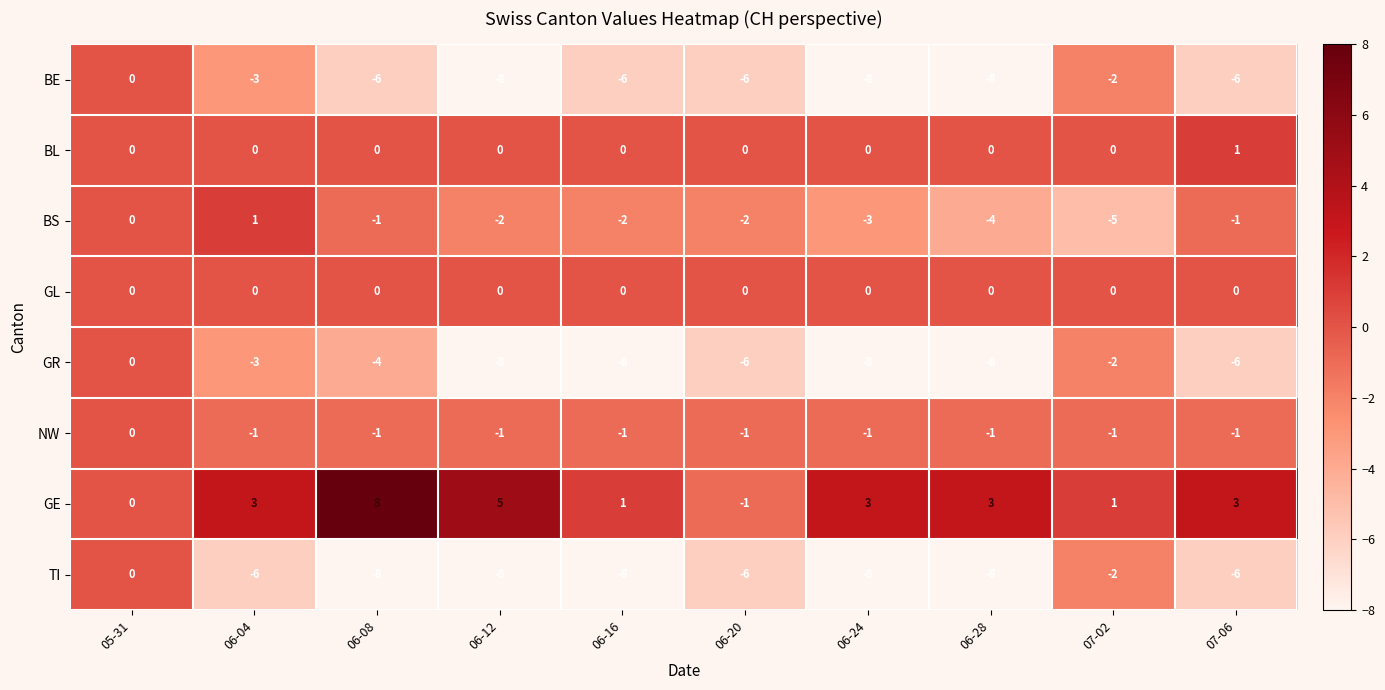

Which category has the highest value across all series?

06-08